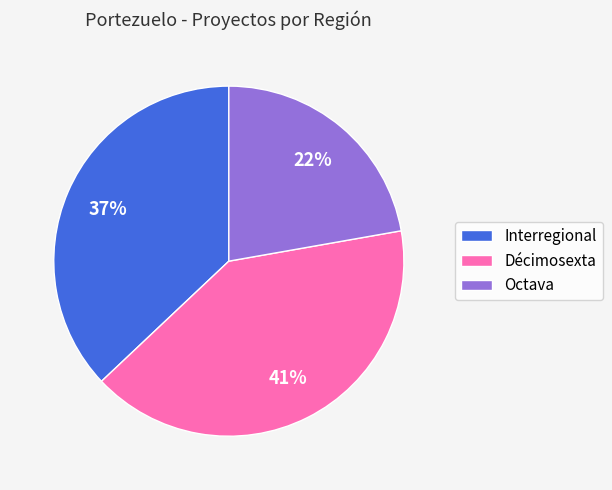

How many segments does this pie chart have?

3